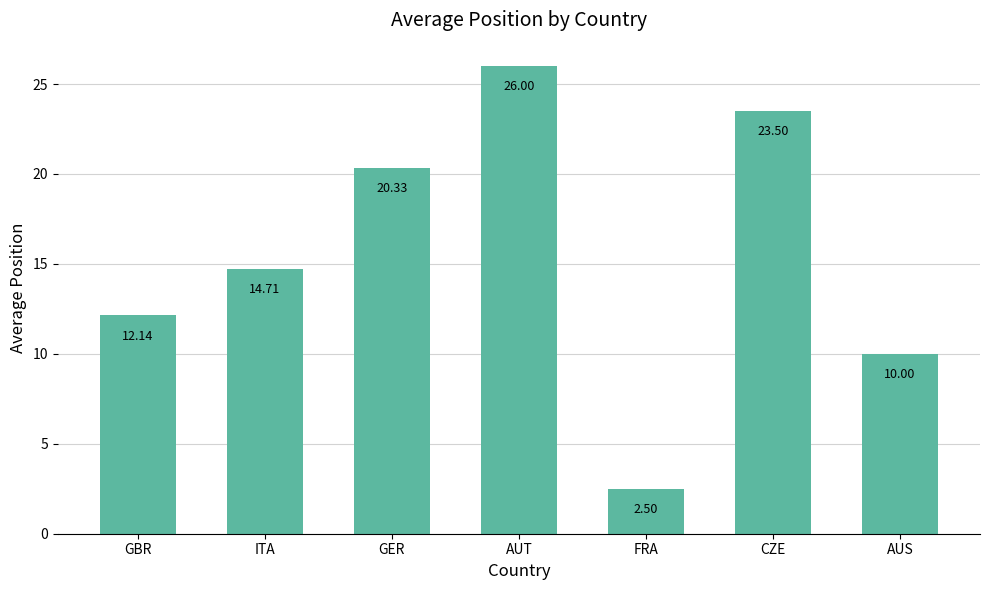

Between AUT and AUS, which is larger?

AUT